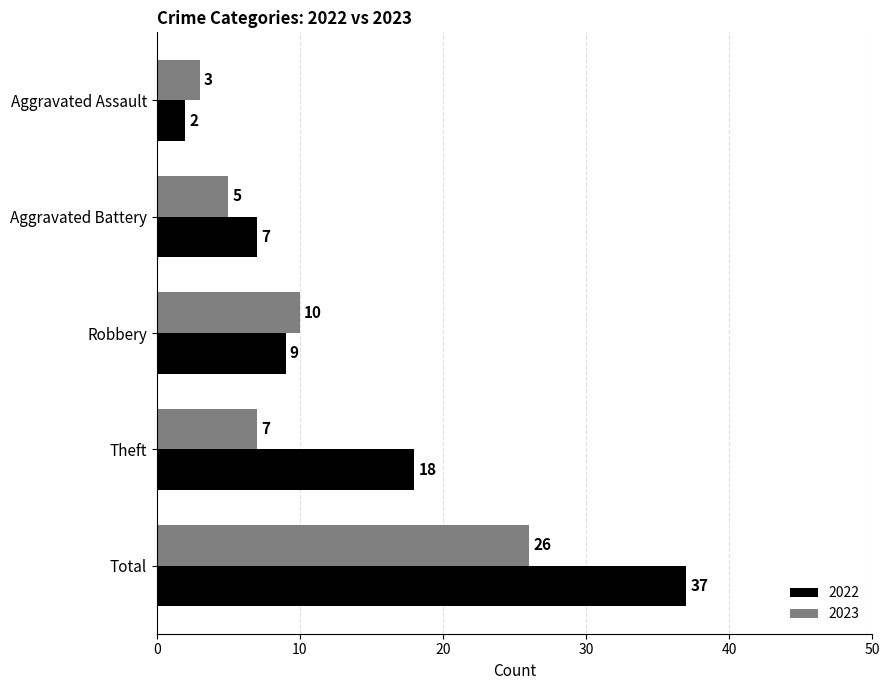

True or false: 2023 has a value of 13 at Total.

False